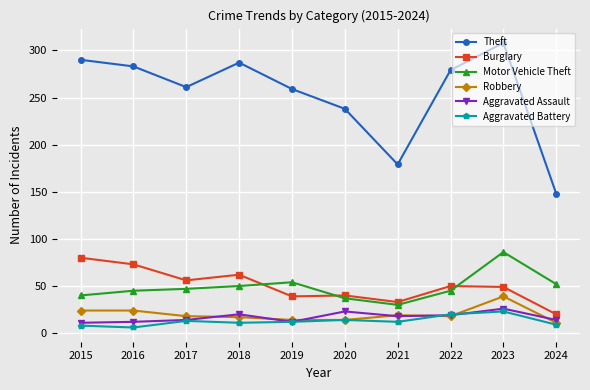

The value of Theft at 2020 is 238. True or false?

True